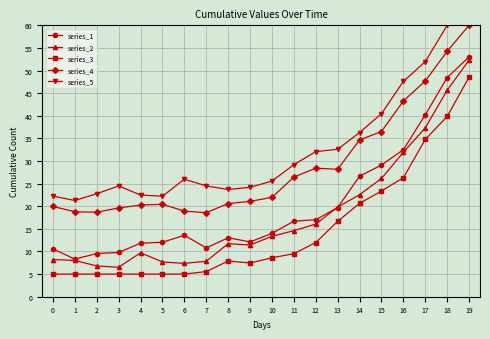

At which label does series_3 reach its peak?

19